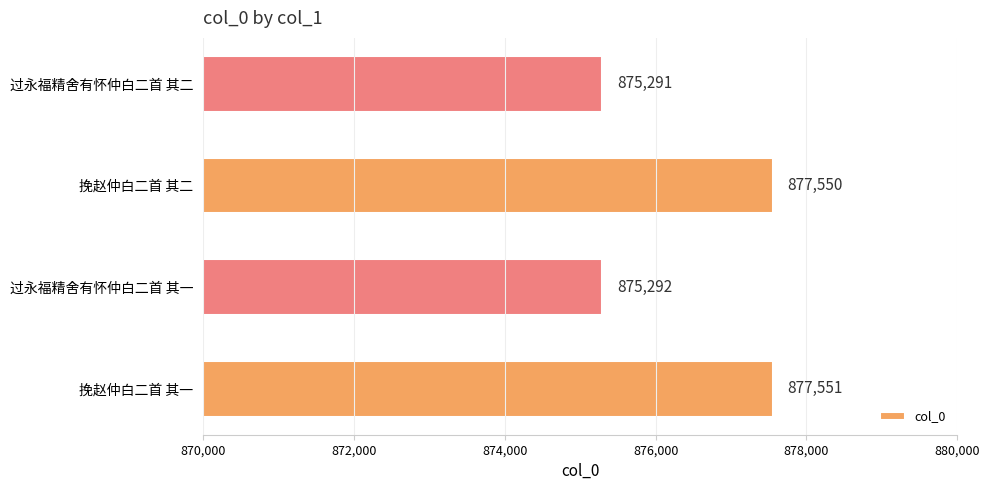

What is the change in value from 挽赵仲白二首 其一 to 过永福精舍有怀仲白二首 其一?

-2259